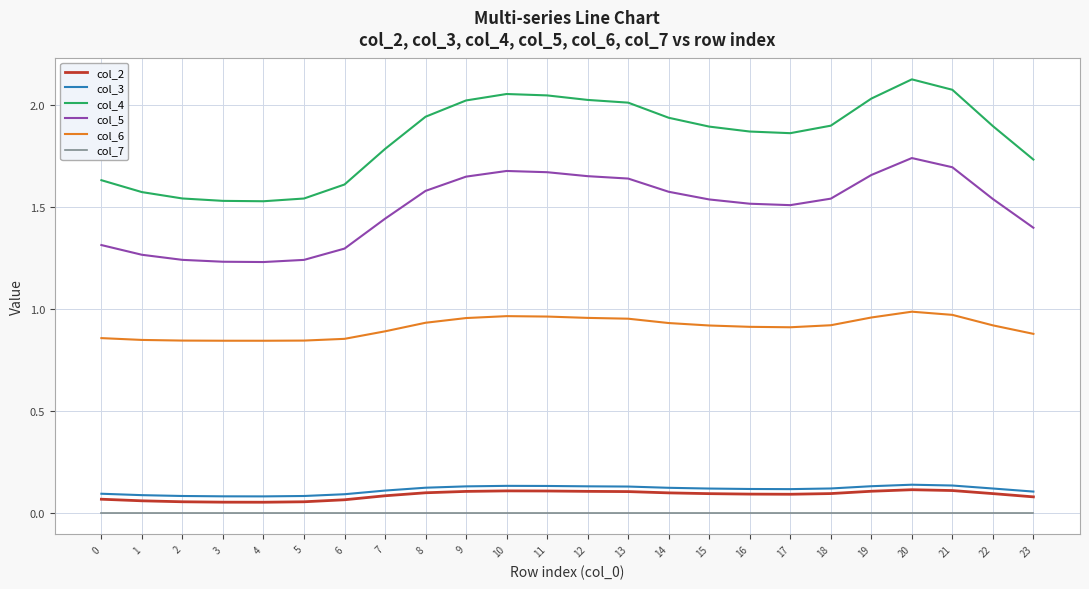

Which label corresponds to the largest value in the chart?

20